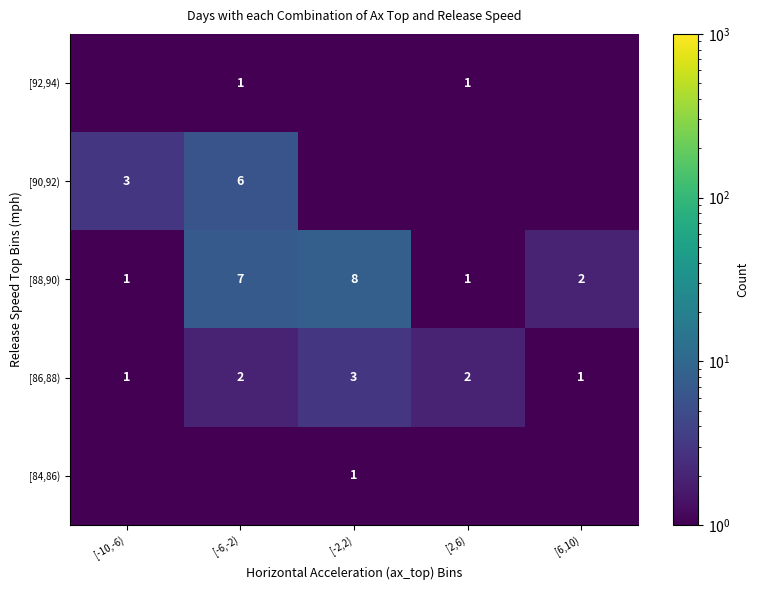

At which category is the sum across all series the highest?

[-6,-2)